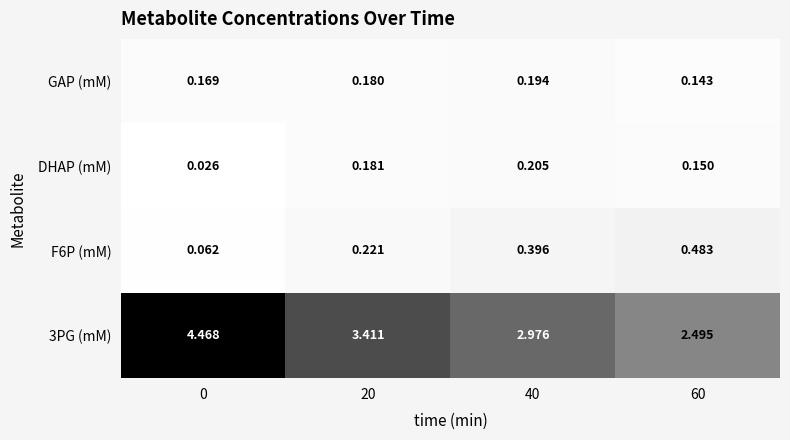

Is the value of 3PG (mM) at 40 greater than the value of F6P (mM) at 40?

Yes